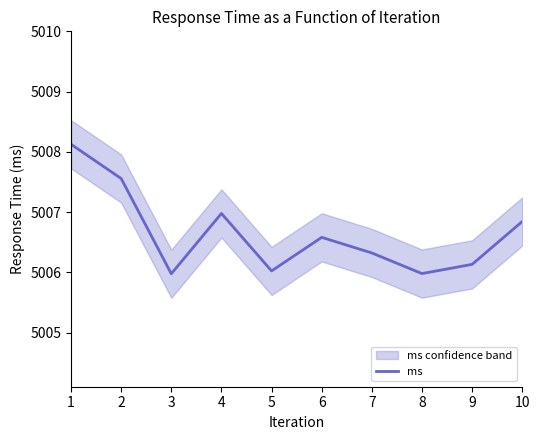

Which label corresponds to the largest value in the chart?

1